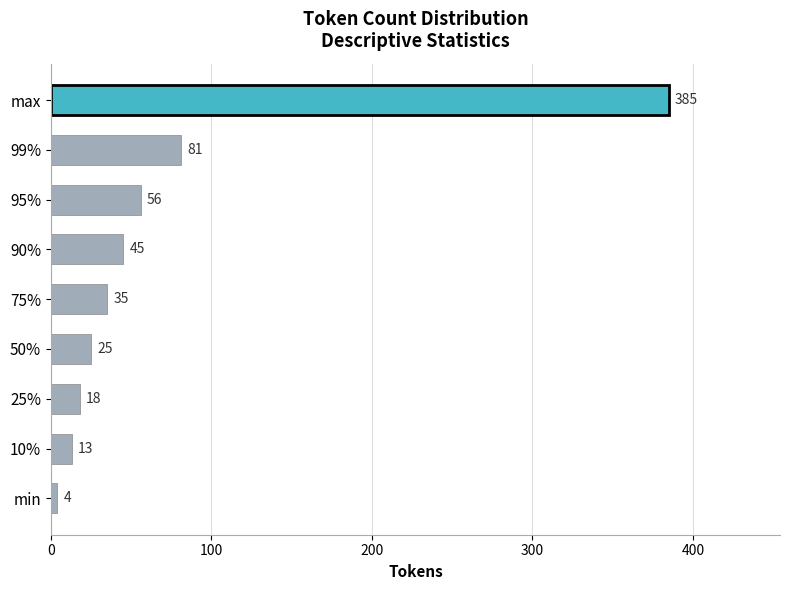

What value does the data have at 95%, to the nearest 50?

50